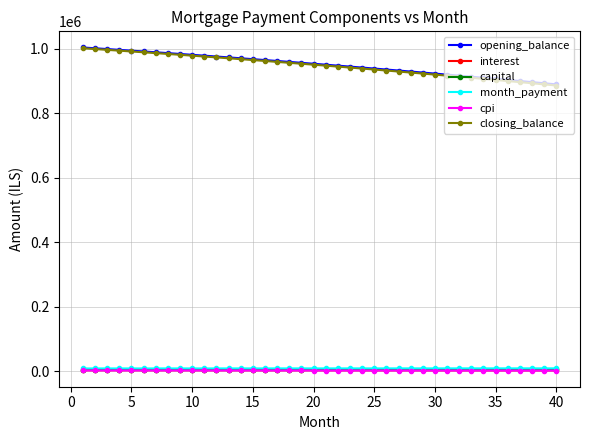

How many series are shown in this chart?

6